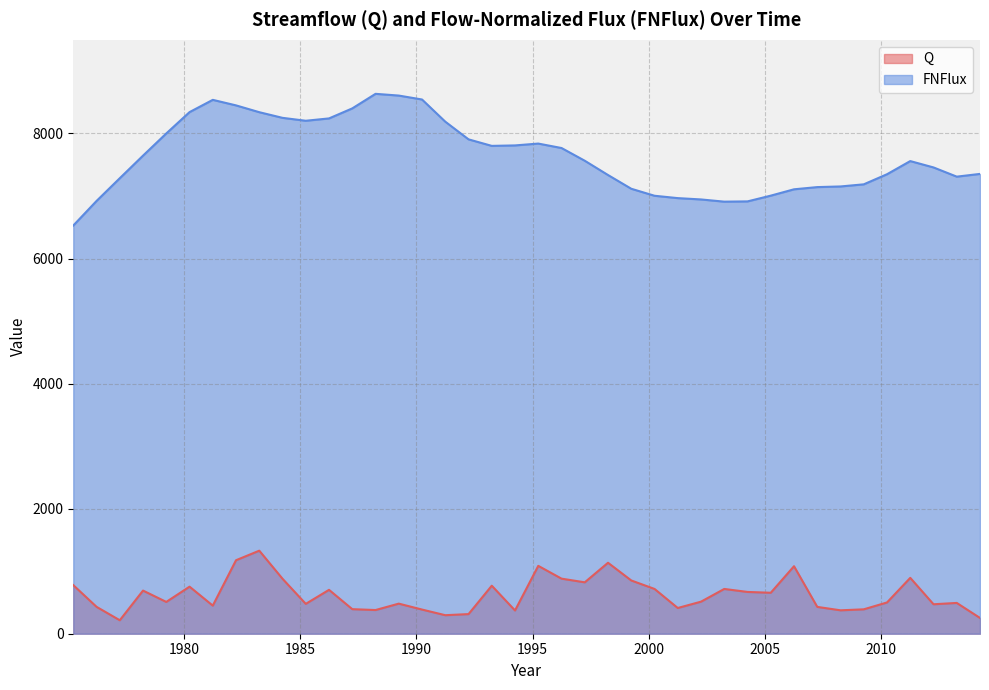

True or false: FNFlux and Q intersect in this chart.

False